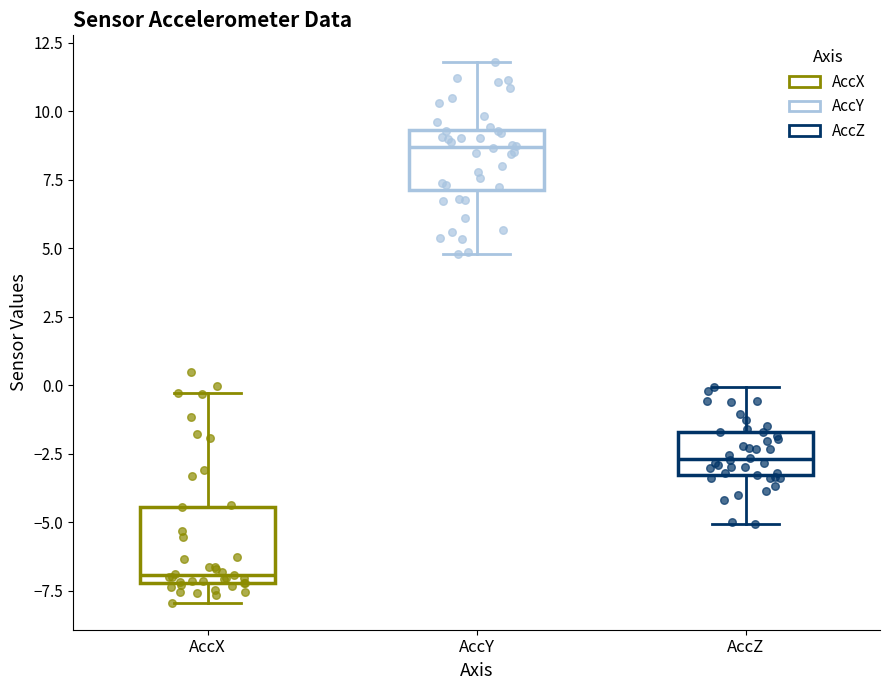

Reading left to right, read every box against the y-axis: the position of its median line, the range the box covers, and the ends of its whiskers. The values are not printed on the chart, so give them approximately, as read against the axis.

AccX: median -7.0 (just above the box's lower edge), box -7.0 to -4.5, whiskers -8.0 to -0.5
AccY: median 8.5, box 7.0 to 9.5, whiskers 5.0 to 12.0
AccZ: median -2.5, box -3.5 to -1.5, whiskers -5.0 to 0.0